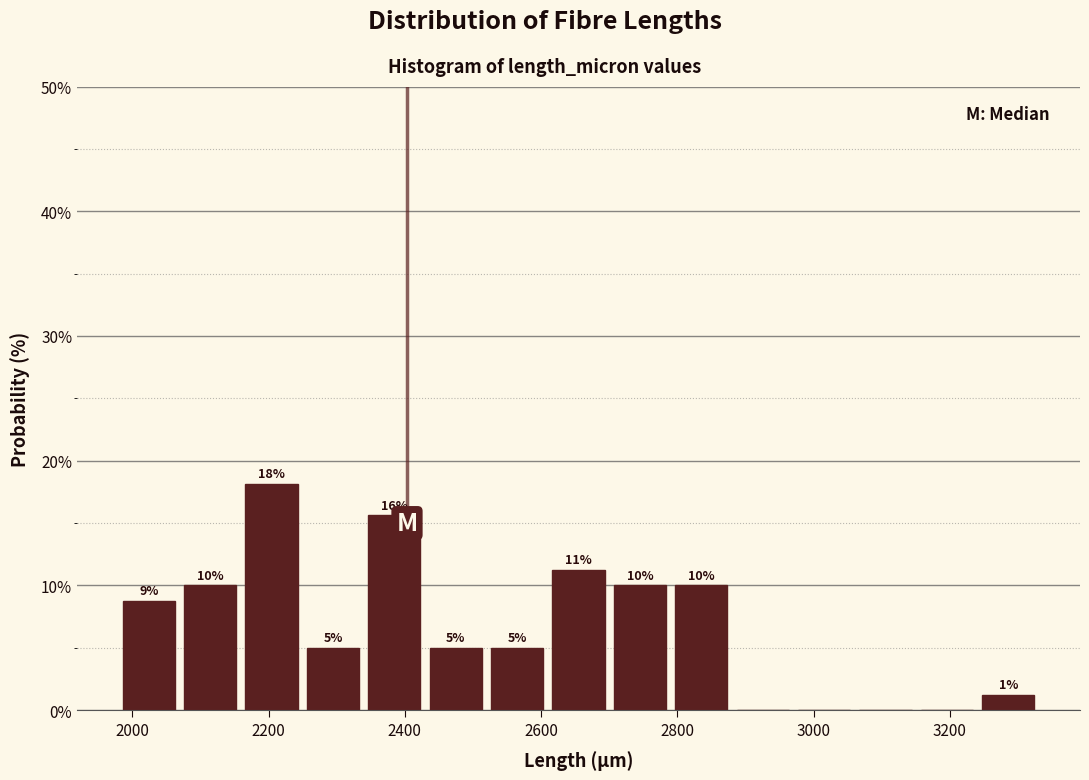

Which range on the x-axis has the tallest bar?

2160 to 2240